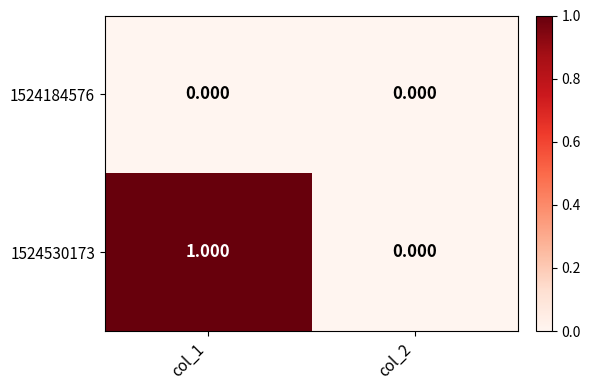

Is the value of 1524184576 at col_2 greater than the value of 1524530173 at col_1?

No